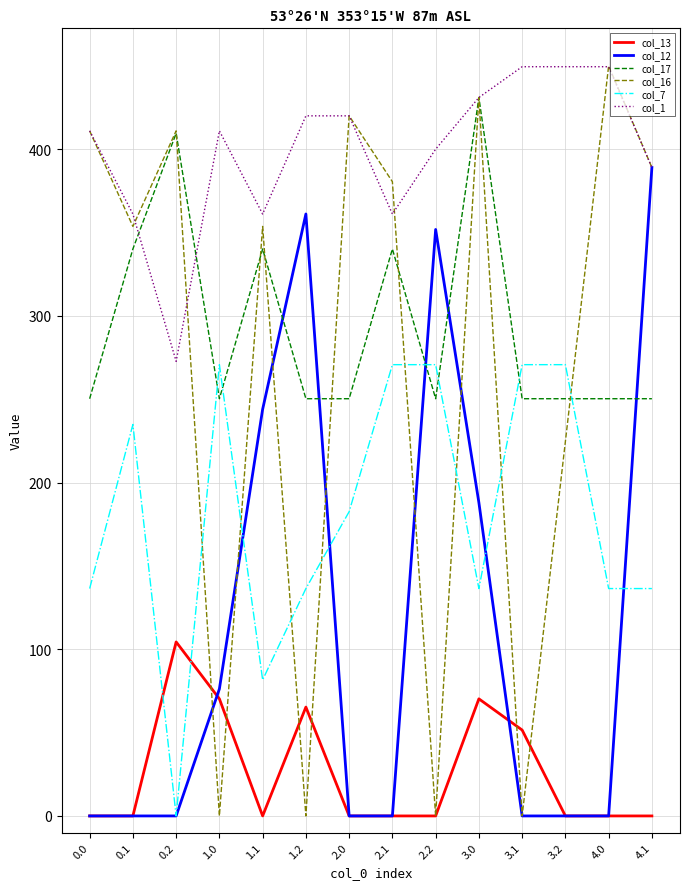

Reading right to left, what are all the values shown in this chart?

col_13: 4.1=0.0	4.0=0.0	3.2=0.0	3.1=51.5	3.0=70.2	2.2=0.0	2.1=0.0	2.0=0.0	1.2=65.3	1.1=0.0	1.0=70.2	0.2=104.4	0.1=0.0	0.0=0.0
col_12: 4.1=389.0	4.0=0.0	3.2=0.0	3.1=0.0	3.0=188.0	2.2=351.8	2.1=0.0	2.0=0.0	1.2=361.1	1.1=244.0	1.0=76.2	0.2=0.0	0.1=0.0	0.0=0.0
col_17: 4.1=250.3	4.0=250.3	3.2=250.3	3.1=250.3	3.0=431.0	2.2=250.3	2.1=340.1	2.0=250.3	1.2=250.3	1.1=340.1	1.0=250.3	0.2=409.5	0.1=340.1	0.0=250.3
col_16: 4.1=389.0	4.0=450.0	3.2=224.6	3.1=0.0	3.0=431.0	2.2=0.0	2.1=380.5	2.0=420.0	1.2=0.0	1.1=353.7	1.0=0.0	0.2=411.0	0.1=353.7	0.0=411.0
col_7: 4.1=136.4	4.0=136.4	3.2=270.7	3.1=270.7	3.0=136.4	2.2=270.7	2.1=270.7	2.0=182.5	1.2=136.4	1.1=81.6	1.0=270.7	0.2=0.0	0.1=234.9	0.0=136.4
col_1: 4.1=389.0	4.0=449.5	3.2=449.5	3.1=449.5	3.0=431.0	2.2=400.0	2.1=361.1	2.0=420.0	1.2=420.0	1.1=361.1	1.0=411.0	0.2=272.7	0.1=361.1	0.0=411.0